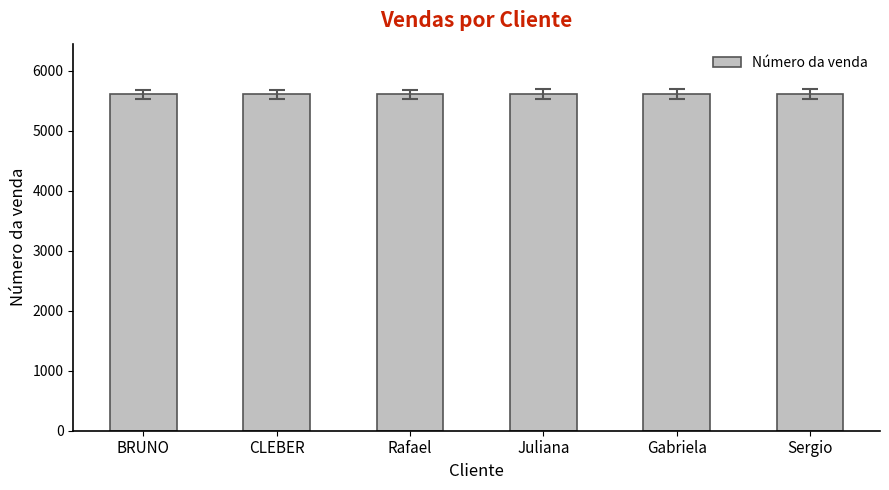

Is it true that the value at BRUNO is 5605?

True